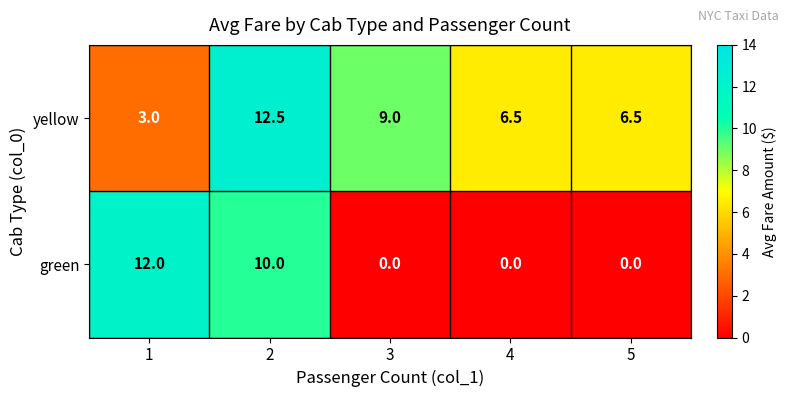

What is the difference between the highest and lowest values at 3?

9.0